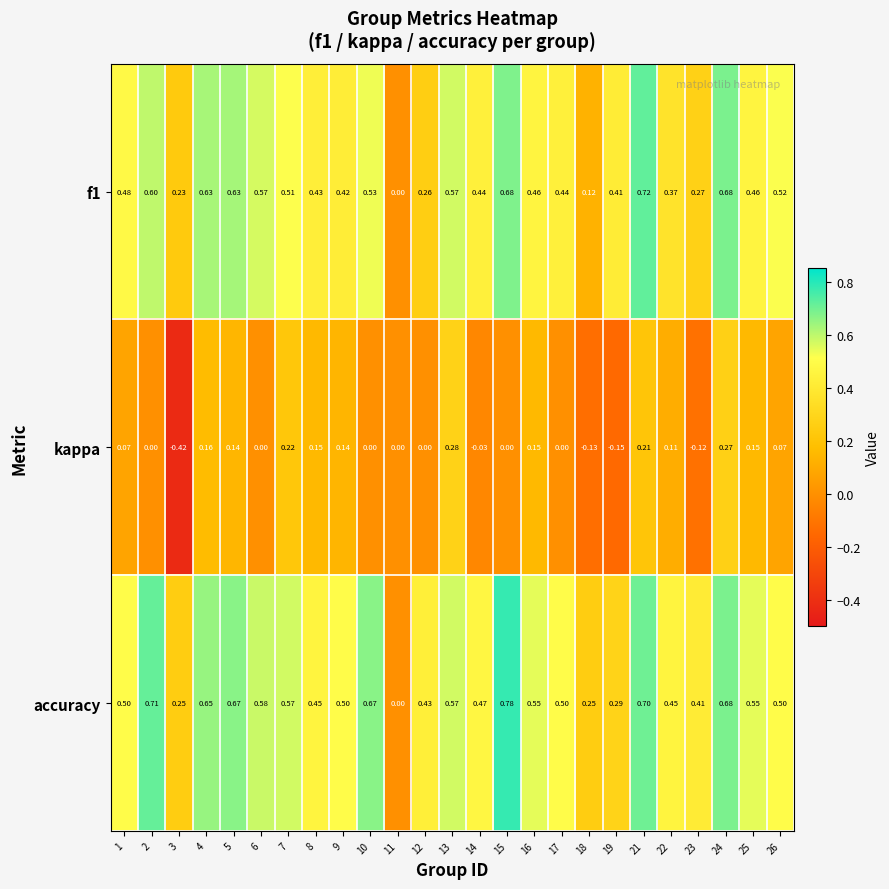

Is the value of f1 at 16 greater than the value of kappa at 4?

Yes